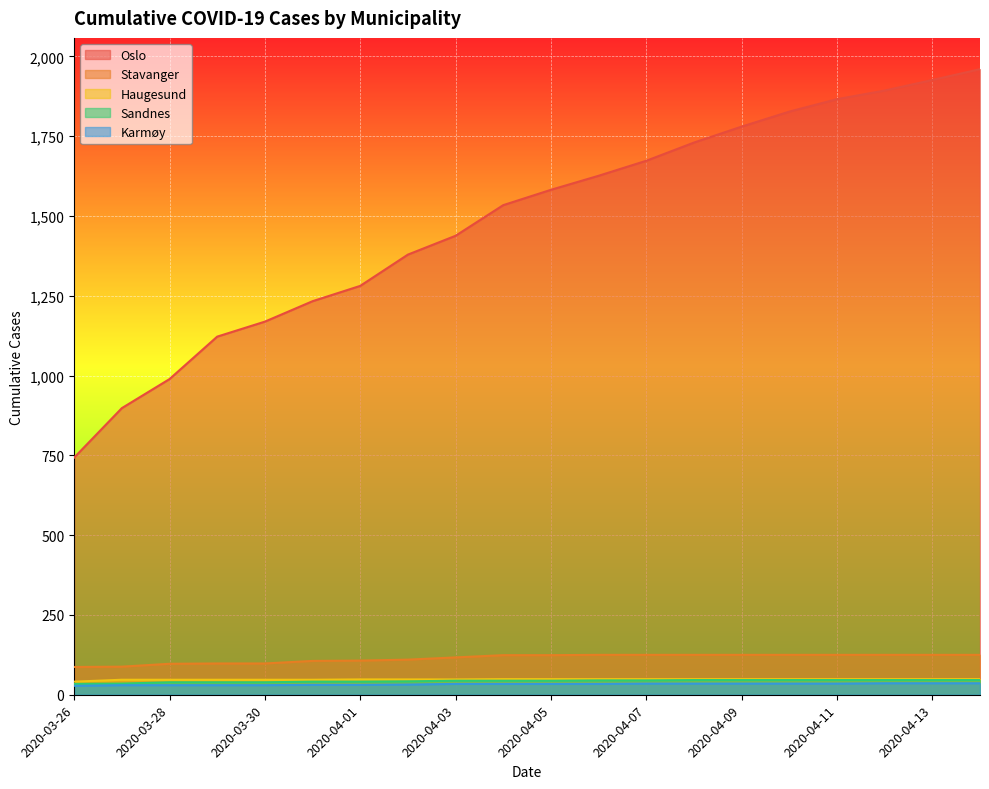

True or false: Stavanger has a value of 196 at 2020-04-12.

False